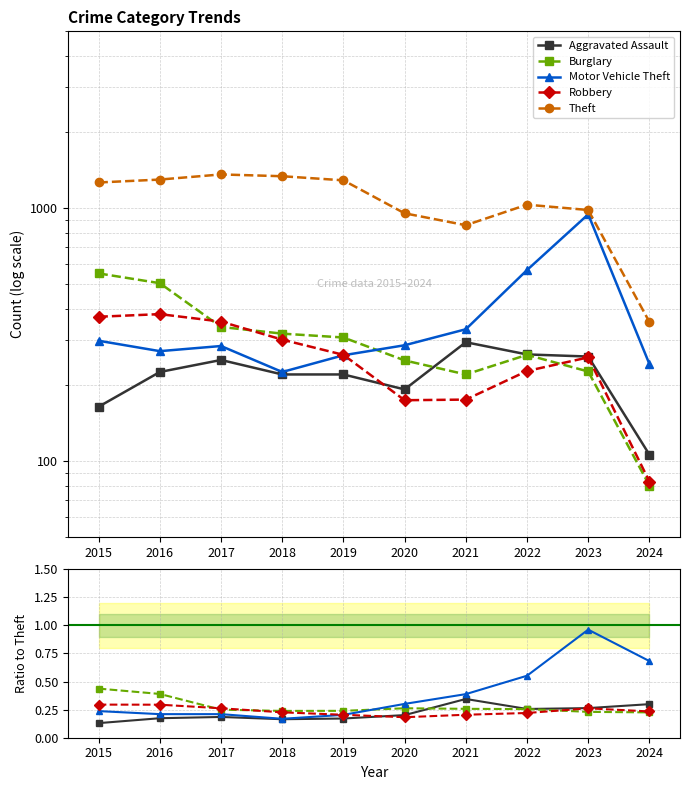

How many interior local valleys does the Robbery series have?

1